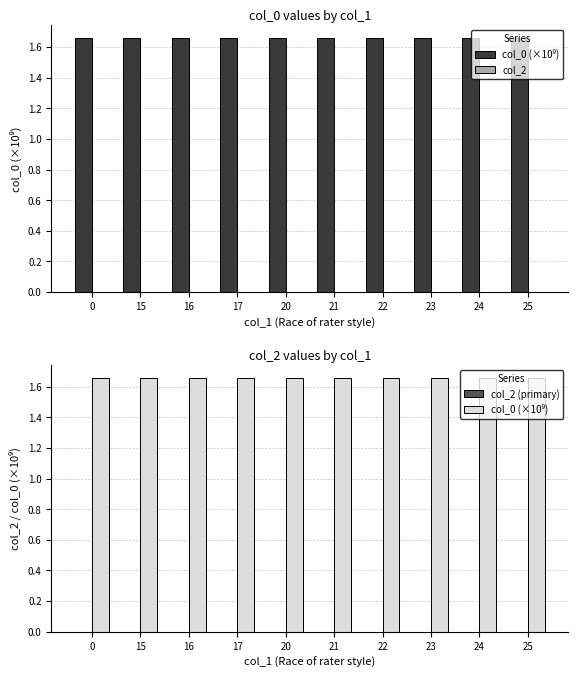

Count the col_0 (×10⁹) values in the range 1 to 2.

10